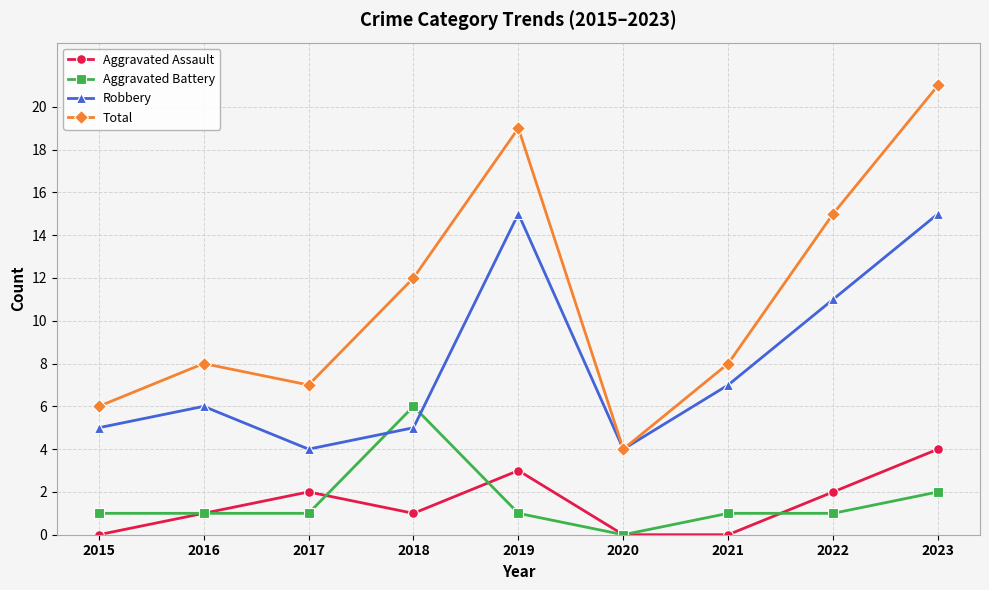

What is the maximum value for Total?

21